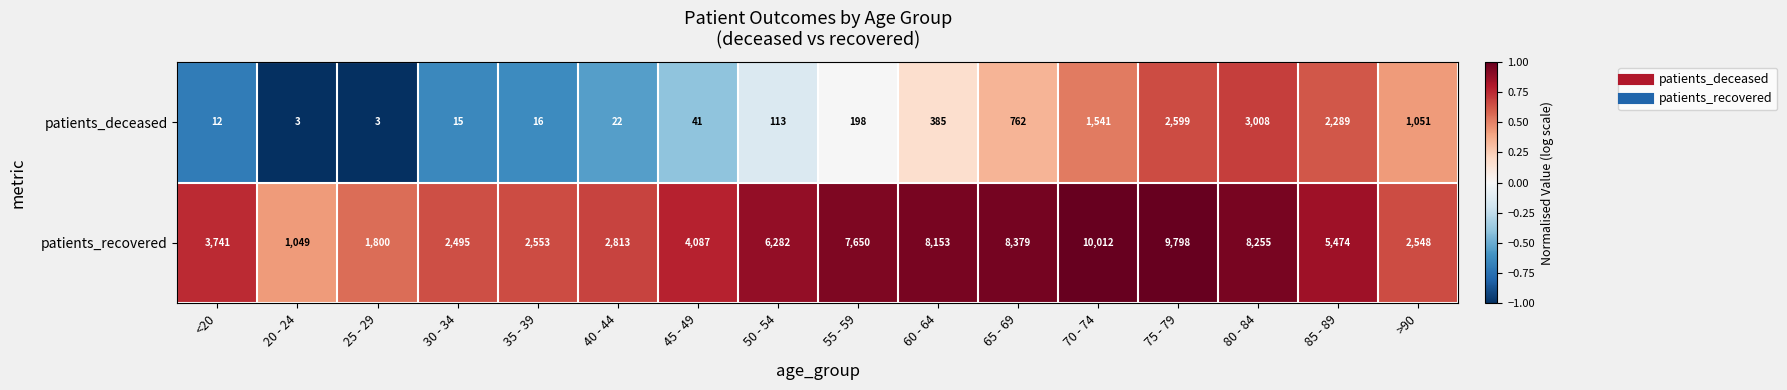

What value does the patients_deceased series have at 80 - 84?

3008